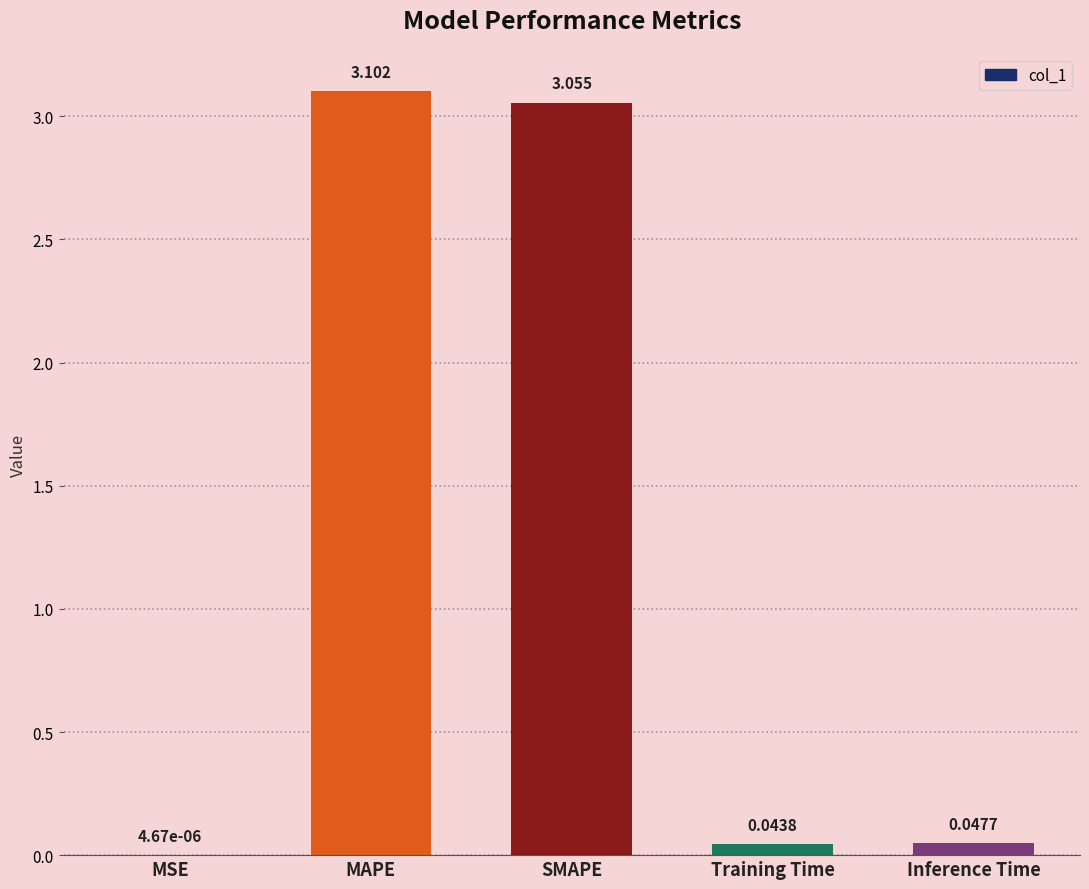

What is the average value?

1.2